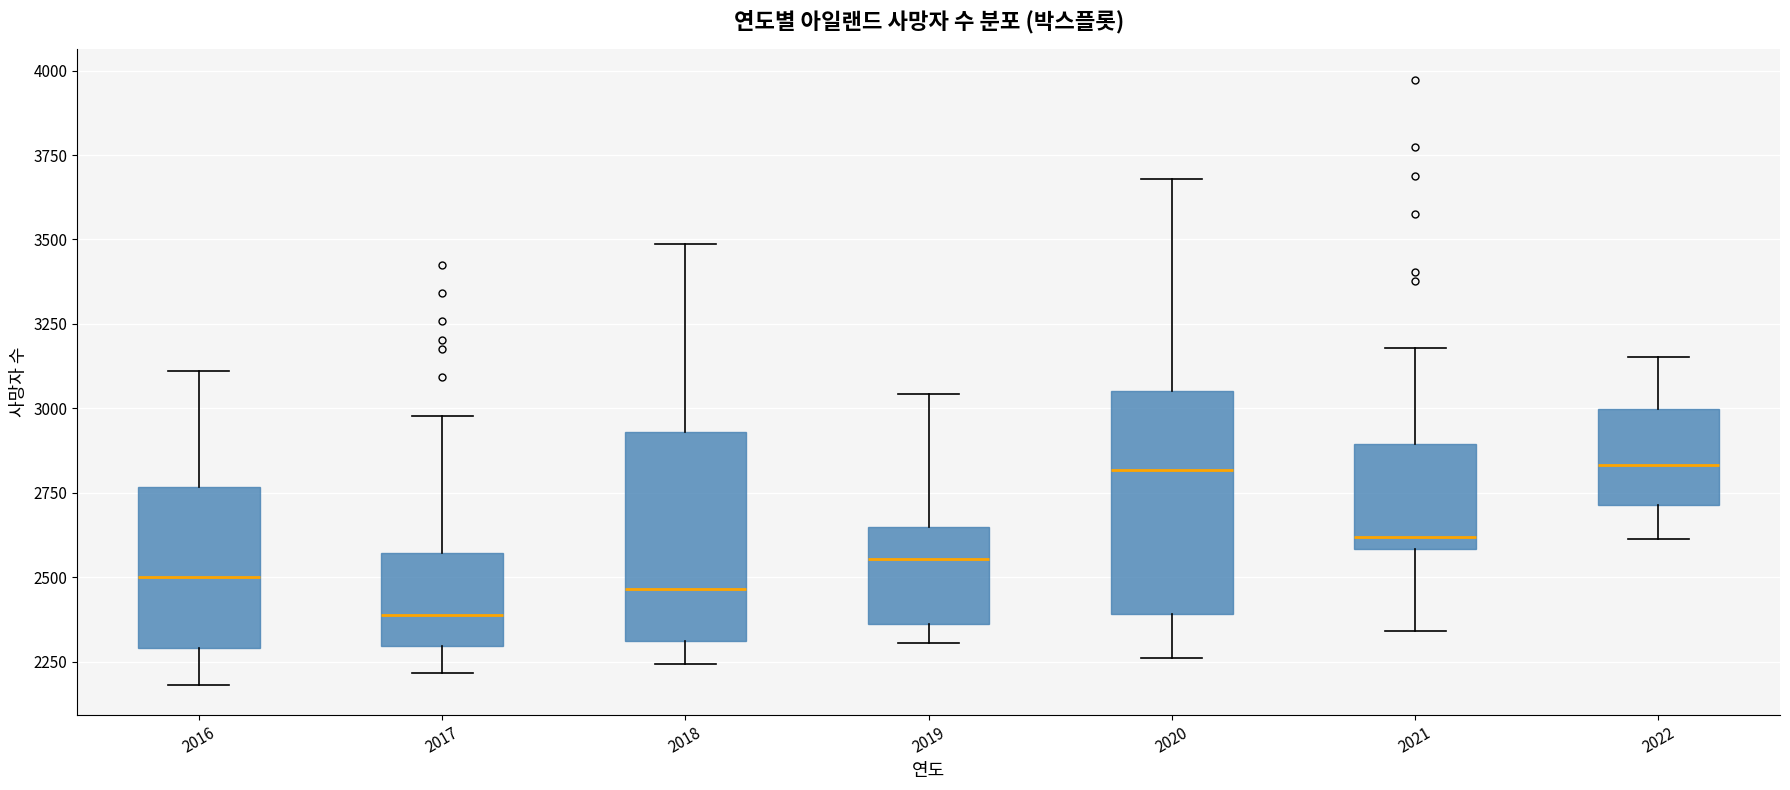

Reading left to right, transcribe this box plot: for each box, give where its median line is, the range the box spans, and where its two whiskers end, as read against the y-axis. The values are not printed on the chart, so give them approximately, as read against the axis.

2016: median 2500, box 2300 to 2750, whiskers 2200 to 3100
2017: median 2400, box 2300 to 2550, whiskers 2200 to 3000
2018: median 2450, box 2300 to 2950, whiskers 2250 to 3500
2019: median 2550, box 2350 to 2650, whiskers 2300 to 3050
2020: median 2800, box 2400 to 3050, whiskers 2250 to 3700
2021: median 2600 (just above the box's lower edge), box 2600 to 2900, whiskers 2350 to 3200
2022: median 2850, box 2700 to 3000, whiskers 2600 to 3150